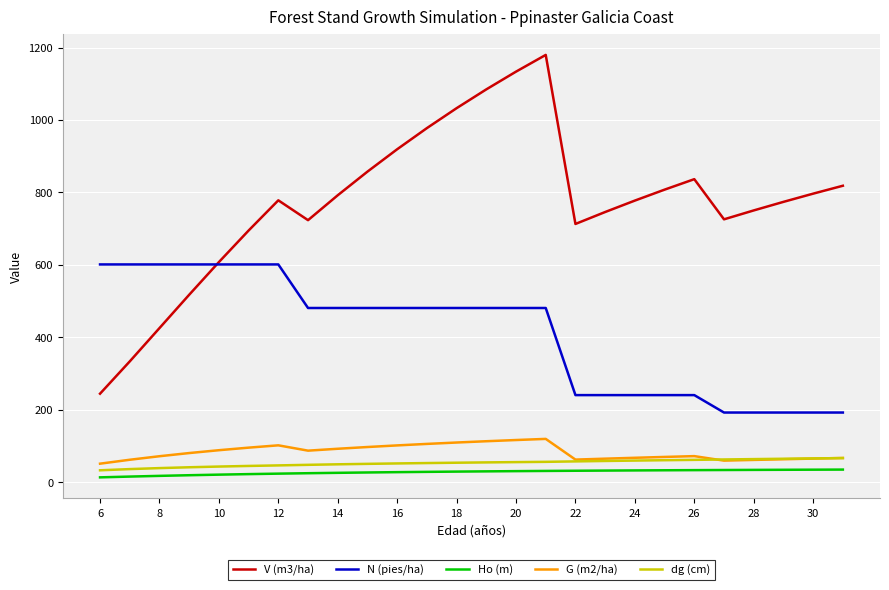

After their last crossing, which series has the higher values: N (pies/ha) or V (m3/ha)?

V (m3/ha)